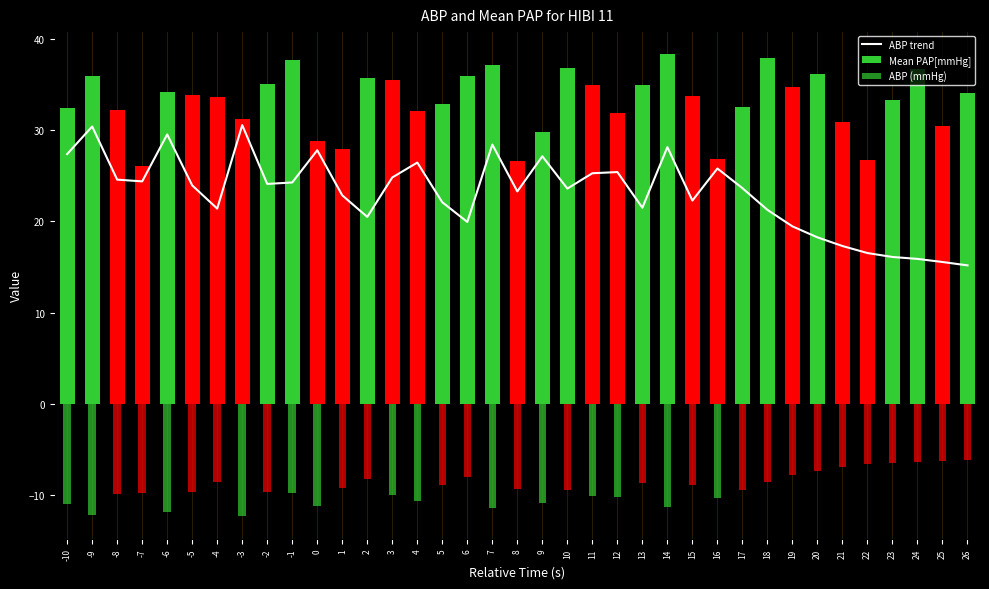

Reading left to right, transcribe all the data shown in this chart.

ABP trend: 27.4	30.4	24.6	24.4	29.5	23.9	21.4	30.6	24.1	24.3	27.8	22.9	20.5	24.8	26.4	22.1	19.9	28.4	23.3	27.1	23.6	25.3	25.4	21.5	28.1	22.3	25.8	23.6	21.3	19.5	18.3	17.3	16.5	16.1	15.9	15.6	15.2
Mean PAP[mmHg]: 32.5	36.0	32.2	26.0	34.2	33.9	33.7	31.2	35.0	37.7	28.8	28.0	35.7	35.5	32.1	32.8	35.9	37.1	26.6	29.8	36.8	35.0	31.9	34.9	38.3	33.8	26.8	32.5	37.9	34.8	36.1	30.9	26.8	33.2	36.7	30.5	34.0
ABP (mmHg): -11.0	-12.2	-9.8	-9.8	-11.8	-9.6	-8.6	-12.2	-9.6	-9.7	-11.1	-9.1	-8.2	-9.9	-10.6	-8.8	-8.0	-11.4	-9.3	-10.9	-9.4	-10.1	-10.2	-8.6	-11.3	-8.9	-10.3	-9.5	-8.5	-7.8	-7.3	-6.9	-6.6	-6.4	-6.4	-6.2	-6.1